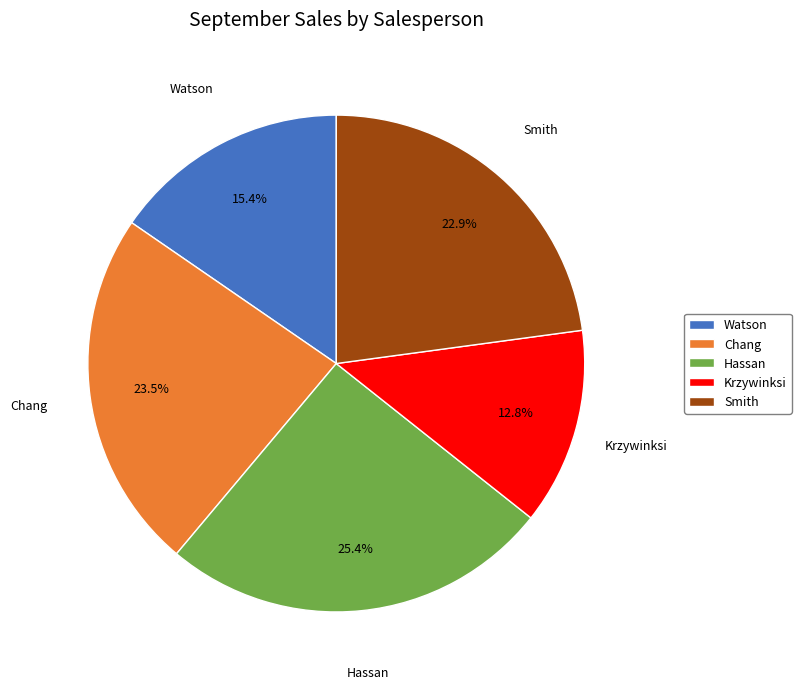

Is it true that Watson is 3% of the pie?

False